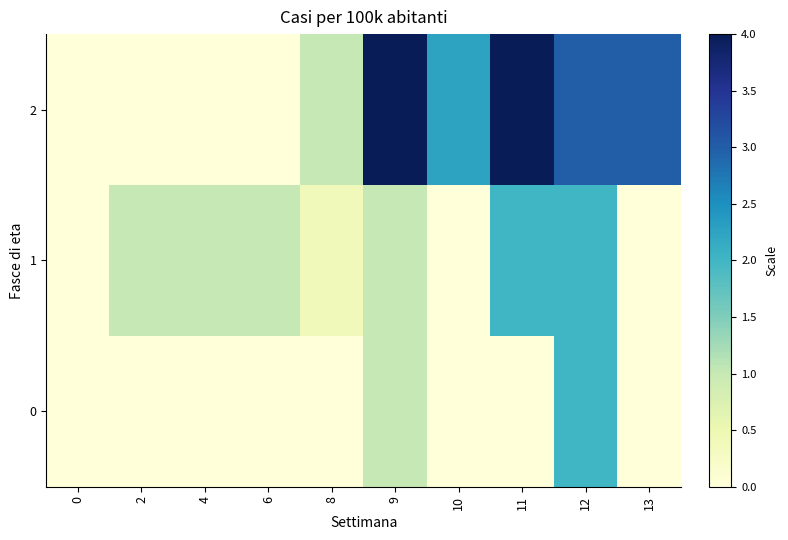

What is the total value across all series at 10?

2.2